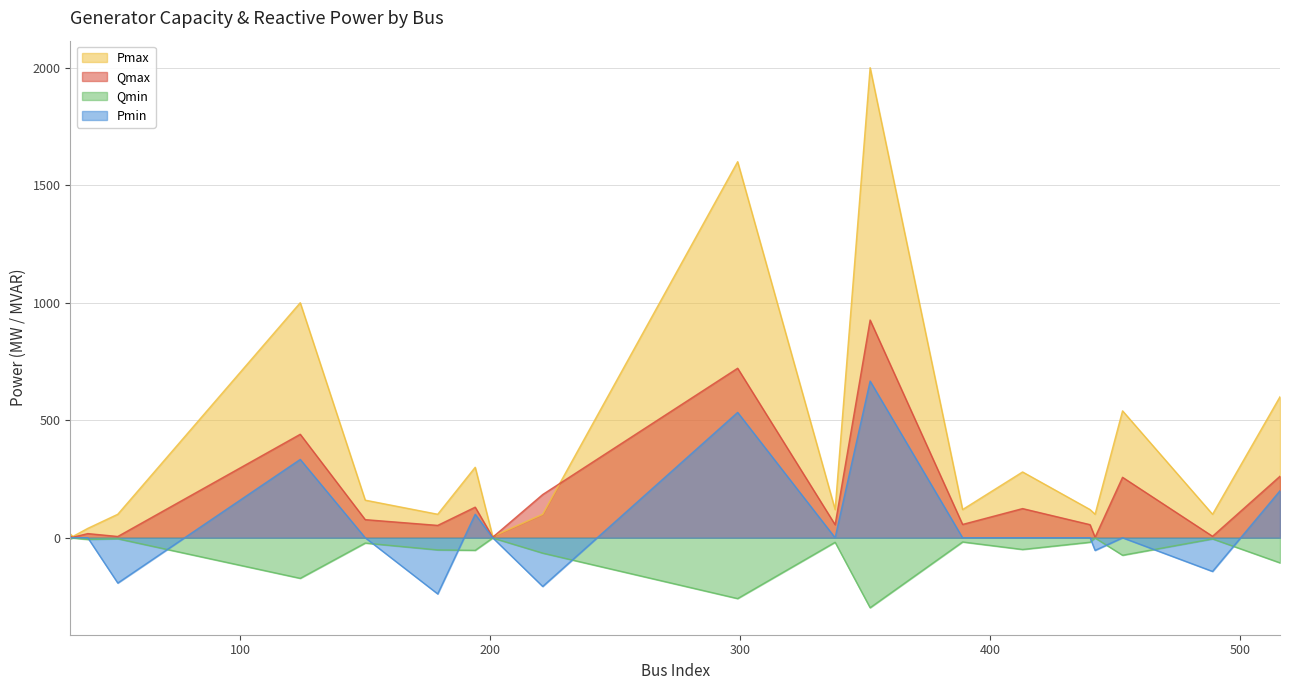

What is the difference between the highest and lowest values at 179?

338.9